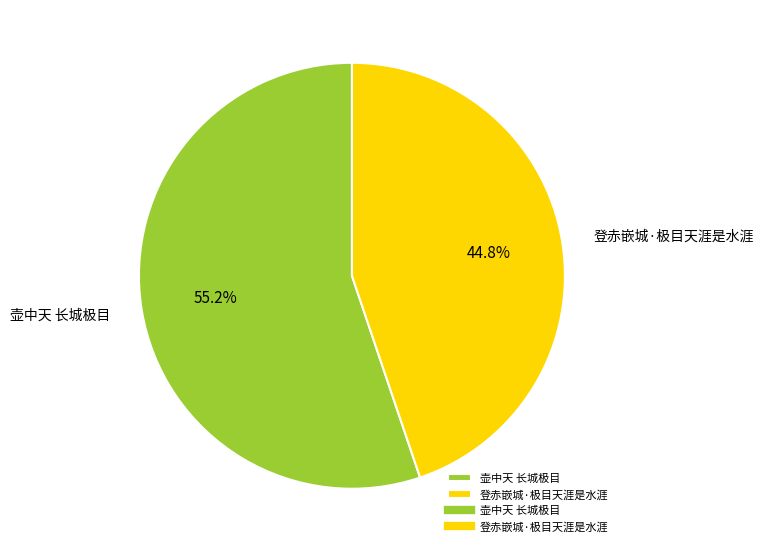

How many segments does this pie chart have?

2